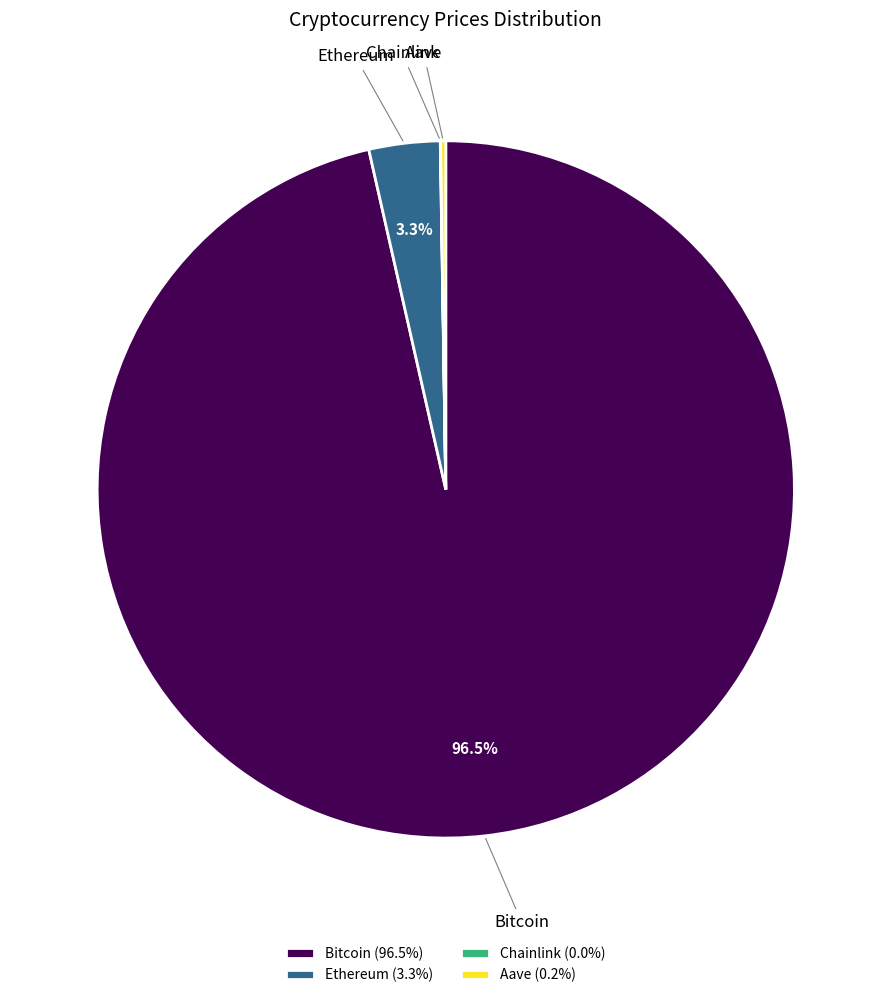

Which has a higher value, Bitcoin or Ethereum?

Bitcoin